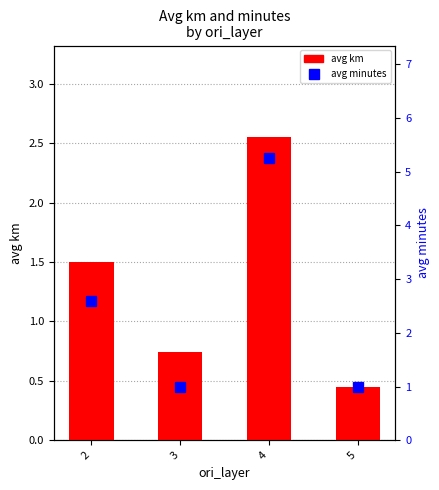

What is the difference between the maximum and minimum values in the avg km series?

2.1